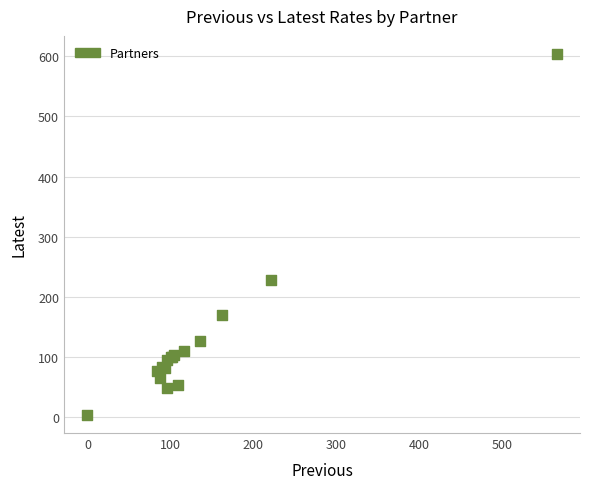

What Y value in the scatter plot is closest to 303?

228.9